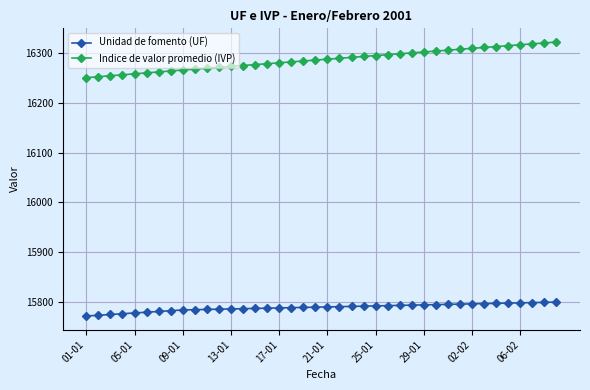

Rank the series by their maximum value, from lowest to highest.

Unidad de fomento (UF), Indice de valor promedio (IVP)